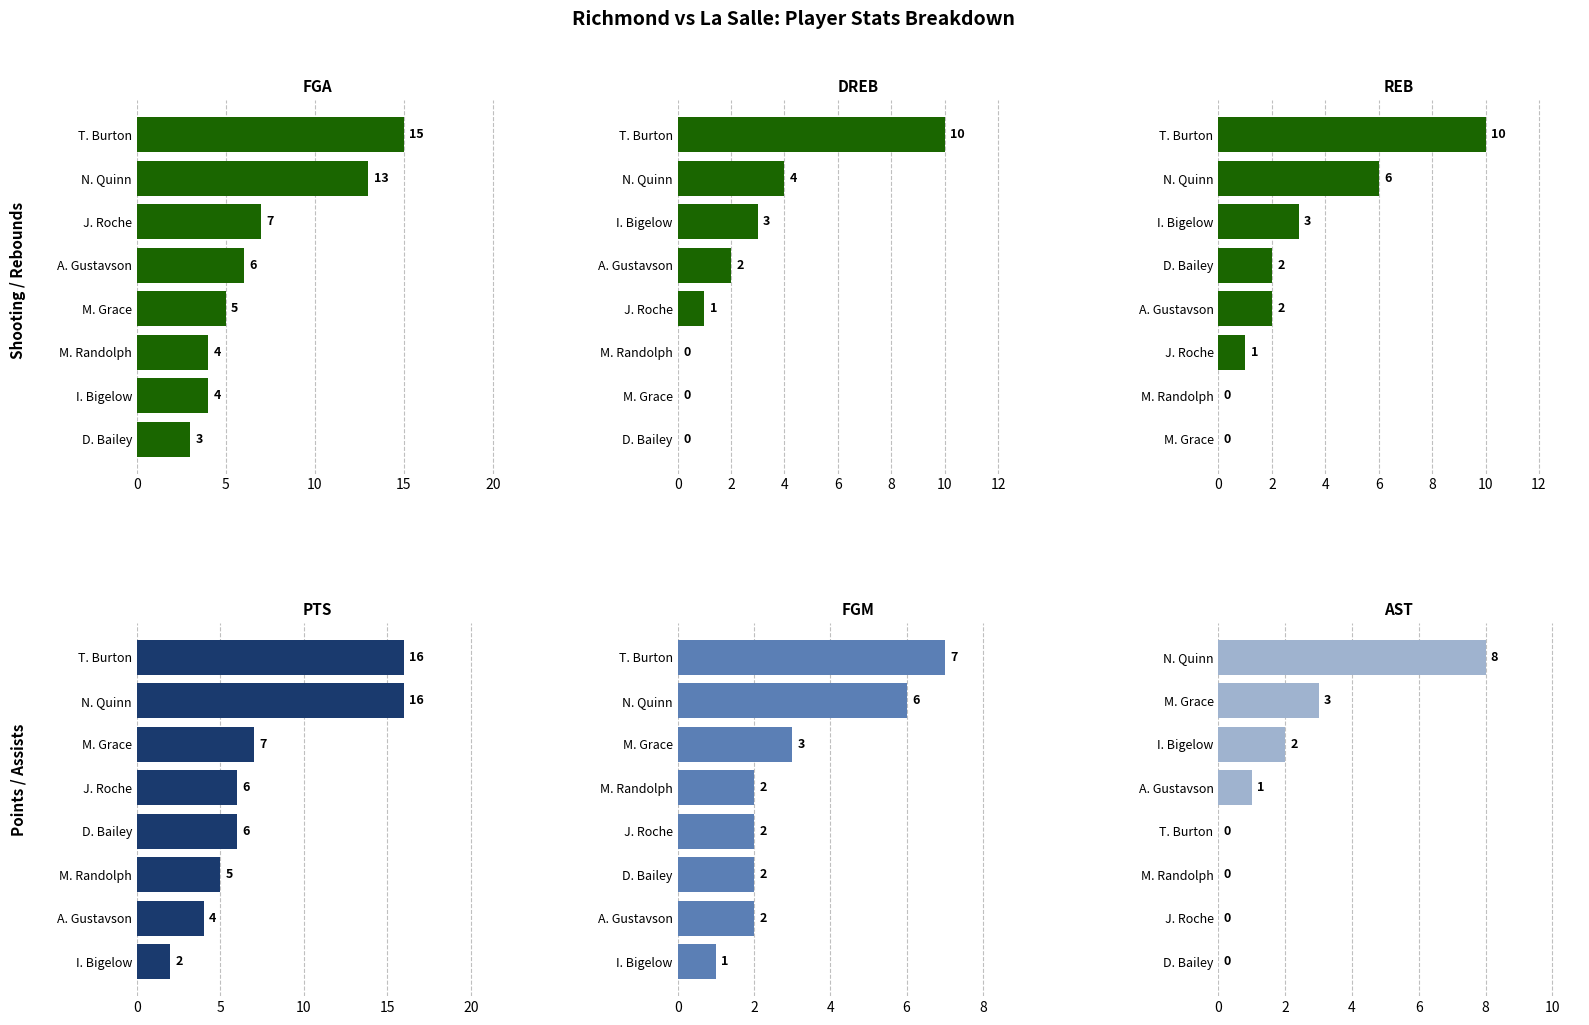

Between A. Gustavson and T. Burton, which is larger?

T. Burton